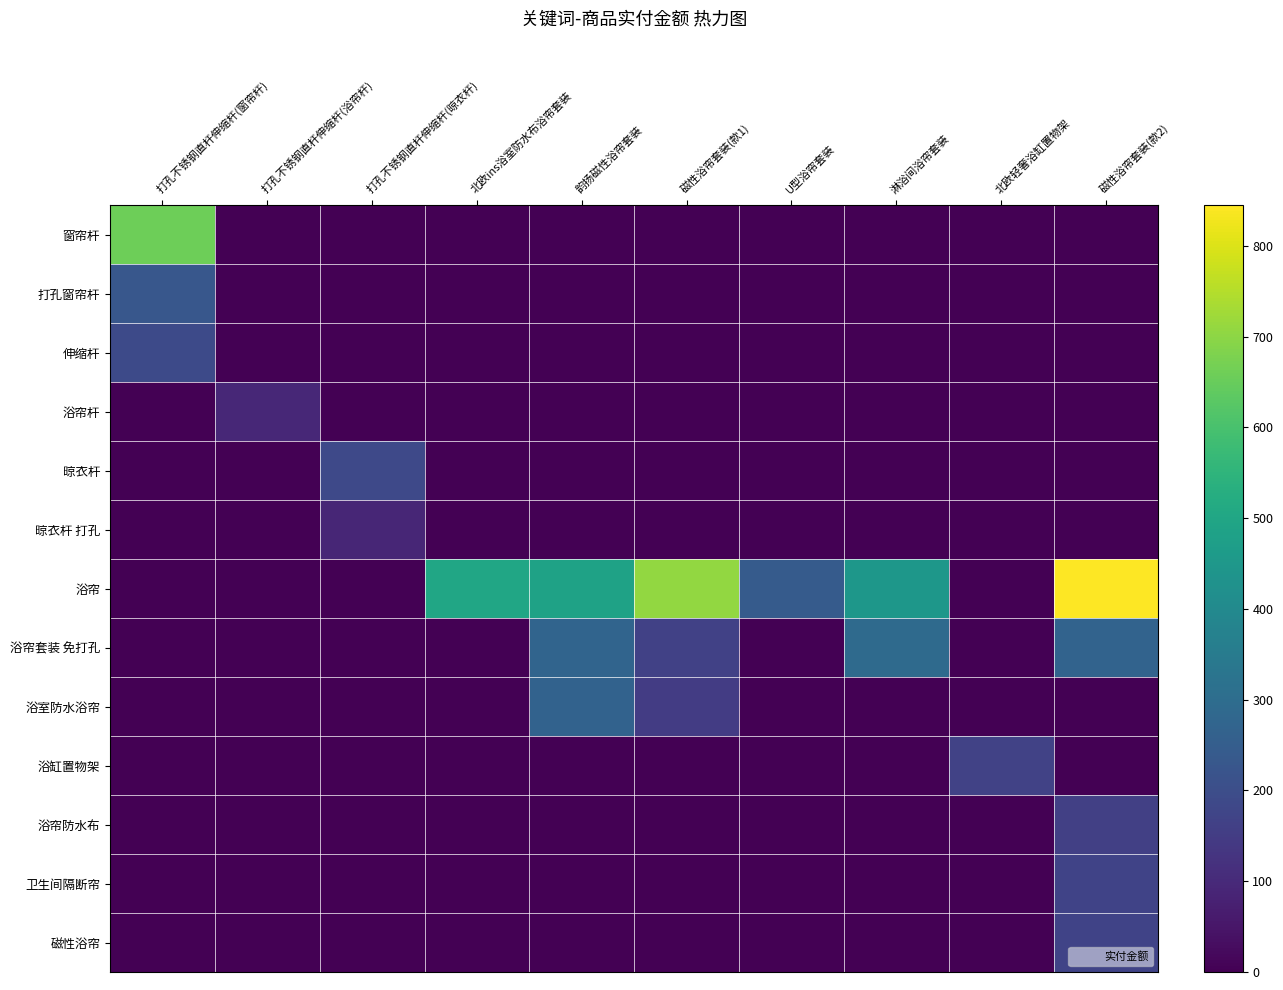

Reading left to right, list all the values displayed in this chart.

窗帘杆: 打孔不锈钢直杆伸缩杆(窗帘杆)=660	打孔不锈钢直杆伸缩杆(浴帘杆)=0	打孔不锈钢直杆伸缩杆(晾衣杆)=0	北欧ins浴室防水布浴帘套装=0	韵扬磁性浴帘套装=0	磁性浴帘套装(款1)=0	U型浴帘套装=0	淋浴间浴帘套装=0	北欧轻奢浴缸置物架=0	磁性浴帘套装(款2)=0
打孔窗帘杆: 打孔不锈钢直杆伸缩杆(窗帘杆)=230	打孔不锈钢直杆伸缩杆(浴帘杆)=0	打孔不锈钢直杆伸缩杆(晾衣杆)=0	北欧ins浴室防水布浴帘套装=0	韵扬磁性浴帘套装=0	磁性浴帘套装(款1)=0	U型浴帘套装=0	淋浴间浴帘套装=0	北欧轻奢浴缸置物架=0	磁性浴帘套装(款2)=0
伸缩杆: 打孔不锈钢直杆伸缩杆(窗帘杆)=190	打孔不锈钢直杆伸缩杆(浴帘杆)=0	打孔不锈钢直杆伸缩杆(晾衣杆)=0	北欧ins浴室防水布浴帘套装=0	韵扬磁性浴帘套装=0	磁性浴帘套装(款1)=0	U型浴帘套装=0	淋浴间浴帘套装=0	北欧轻奢浴缸置物架=0	磁性浴帘套装(款2)=0
浴帘杆: 打孔不锈钢直杆伸缩杆(窗帘杆)=0	打孔不锈钢直杆伸缩杆(浴帘杆)=95	打孔不锈钢直杆伸缩杆(晾衣杆)=0	北欧ins浴室防水布浴帘套装=0	韵扬磁性浴帘套装=0	磁性浴帘套装(款1)=0	U型浴帘套装=0	淋浴间浴帘套装=0	北欧轻奢浴缸置物架=0	磁性浴帘套装(款2)=0
晾衣杆: 打孔不锈钢直杆伸缩杆(窗帘杆)=0	打孔不锈钢直杆伸缩杆(浴帘杆)=0	打孔不锈钢直杆伸缩杆(晾衣杆)=185	北欧ins浴室防水布浴帘套装=0	韵扬磁性浴帘套装=0	磁性浴帘套装(款1)=0	U型浴帘套装=0	淋浴间浴帘套装=0	北欧轻奢浴缸置物架=0	磁性浴帘套装(款2)=0
晾衣杆 打孔: 打孔不锈钢直杆伸缩杆(窗帘杆)=0	打孔不锈钢直杆伸缩杆(浴帘杆)=0	打孔不锈钢直杆伸缩杆(晾衣杆)=90	北欧ins浴室防水布浴帘套装=0	韵扬磁性浴帘套装=0	磁性浴帘套装(款1)=0	U型浴帘套装=0	淋浴间浴帘套装=0	北欧轻奢浴缸置物架=0	磁性浴帘套装(款2)=0
浴帘: 打孔不锈钢直杆伸缩杆(窗帘杆)=0	打孔不锈钢直杆伸缩杆(浴帘杆)=0	打孔不锈钢直杆伸缩杆(晾衣杆)=0	北欧ins浴室防水布浴帘套装=500	韵扬磁性浴帘套装=486	磁性浴帘套装(款1)=708	U型浴帘套装=244	淋浴间浴帘套装=448	北欧轻奢浴缸置物架=0	磁性浴帘套装(款2)=845
浴帘套装 免打孔: 打孔不锈钢直杆伸缩杆(窗帘杆)=0	打孔不锈钢直杆伸缩杆(浴帘杆)=0	打孔不锈钢直杆伸缩杆(晾衣杆)=0	北欧ins浴室防水布浴帘套装=0	韵扬磁性浴帘套装=272	磁性浴帘套装(款1)=165	U型浴帘套装=0	淋浴间浴帘套装=292	北欧轻奢浴缸置物架=0	磁性浴帘套装(款2)=269
浴室防水浴帘: 打孔不锈钢直杆伸缩杆(窗帘杆)=0	打孔不锈钢直杆伸缩杆(浴帘杆)=0	打孔不锈钢直杆伸缩杆(晾衣杆)=0	北欧ins浴室防水布浴帘套装=0	韵扬磁性浴帘套装=266	磁性浴帘套装(款1)=150	U型浴帘套装=0	淋浴间浴帘套装=0	北欧轻奢浴缸置物架=0	磁性浴帘套装(款2)=0
浴缸置物架: 打孔不锈钢直杆伸缩杆(窗帘杆)=0	打孔不锈钢直杆伸缩杆(浴帘杆)=0	打孔不锈钢直杆伸缩杆(晾衣杆)=0	北欧ins浴室防水布浴帘套装=0	韵扬磁性浴帘套装=0	磁性浴帘套装(款1)=0	U型浴帘套装=0	淋浴间浴帘套装=0	北欧轻奢浴缸置物架=168	磁性浴帘套装(款2)=0
浴帘防水布: 打孔不锈钢直杆伸缩杆(窗帘杆)=0	打孔不锈钢直杆伸缩杆(浴帘杆)=0	打孔不锈钢直杆伸缩杆(晾衣杆)=0	北欧ins浴室防水布浴帘套装=0	韵扬磁性浴帘套装=0	磁性浴帘套装(款1)=0	U型浴帘套装=0	淋浴间浴帘套装=0	北欧轻奢浴缸置物架=0	磁性浴帘套装(款2)=159
卫生间隔断帘: 打孔不锈钢直杆伸缩杆(窗帘杆)=0	打孔不锈钢直杆伸缩杆(浴帘杆)=0	打孔不锈钢直杆伸缩杆(晾衣杆)=0	北欧ins浴室防水布浴帘套装=0	韵扬磁性浴帘套装=0	磁性浴帘套装(款1)=0	U型浴帘套装=0	淋浴间浴帘套装=0	北欧轻奢浴缸置物架=0	磁性浴帘套装(款2)=169
磁性浴帘: 打孔不锈钢直杆伸缩杆(窗帘杆)=0	打孔不锈钢直杆伸缩杆(浴帘杆)=0	打孔不锈钢直杆伸缩杆(晾衣杆)=0	北欧ins浴室防水布浴帘套装=0	韵扬磁性浴帘套装=0	磁性浴帘套装(款1)=0	U型浴帘套装=0	淋浴间浴帘套装=0	北欧轻奢浴缸置物架=0	磁性浴帘套装(款2)=169